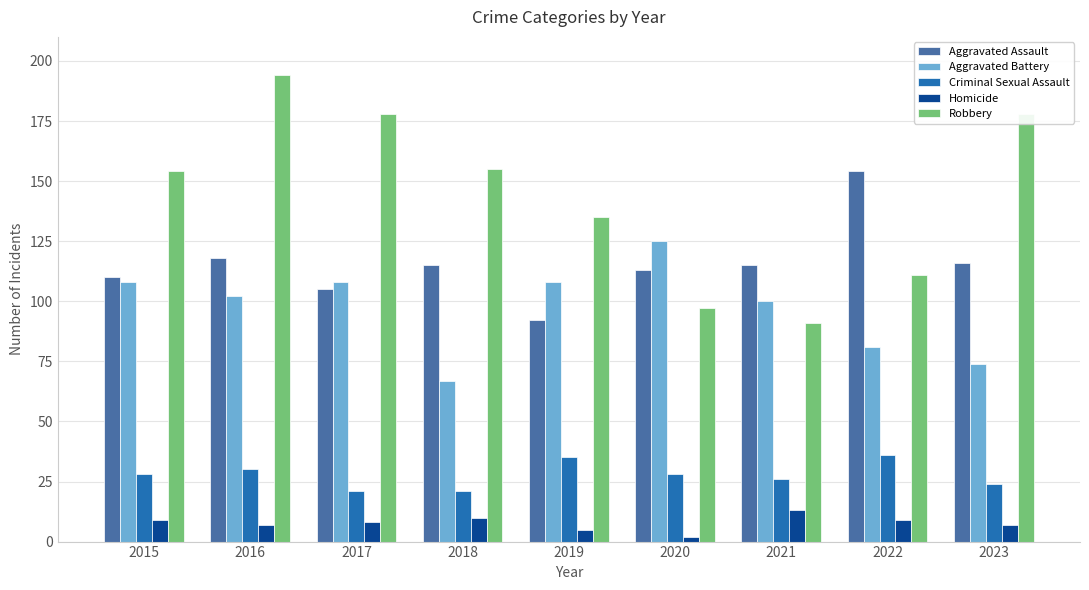

Which series has the largest range (max minus min)?

Robbery